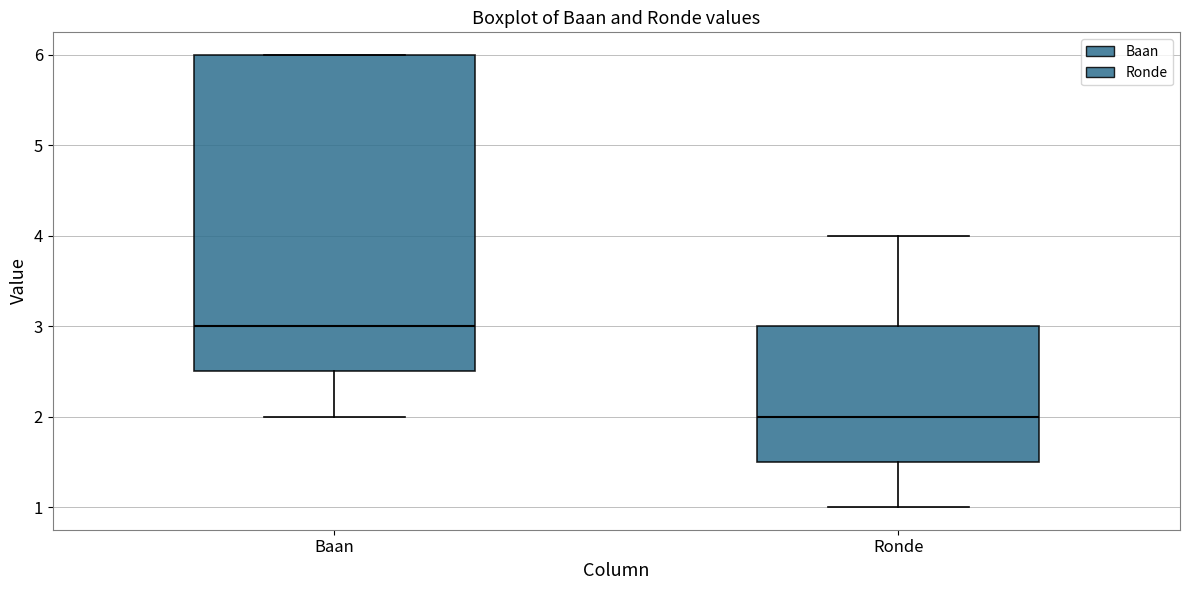

Where is the lower edge of the box for Baan on the y-axis? The values are not printed on the chart, so give them approximately, as read against the axis.

2.5